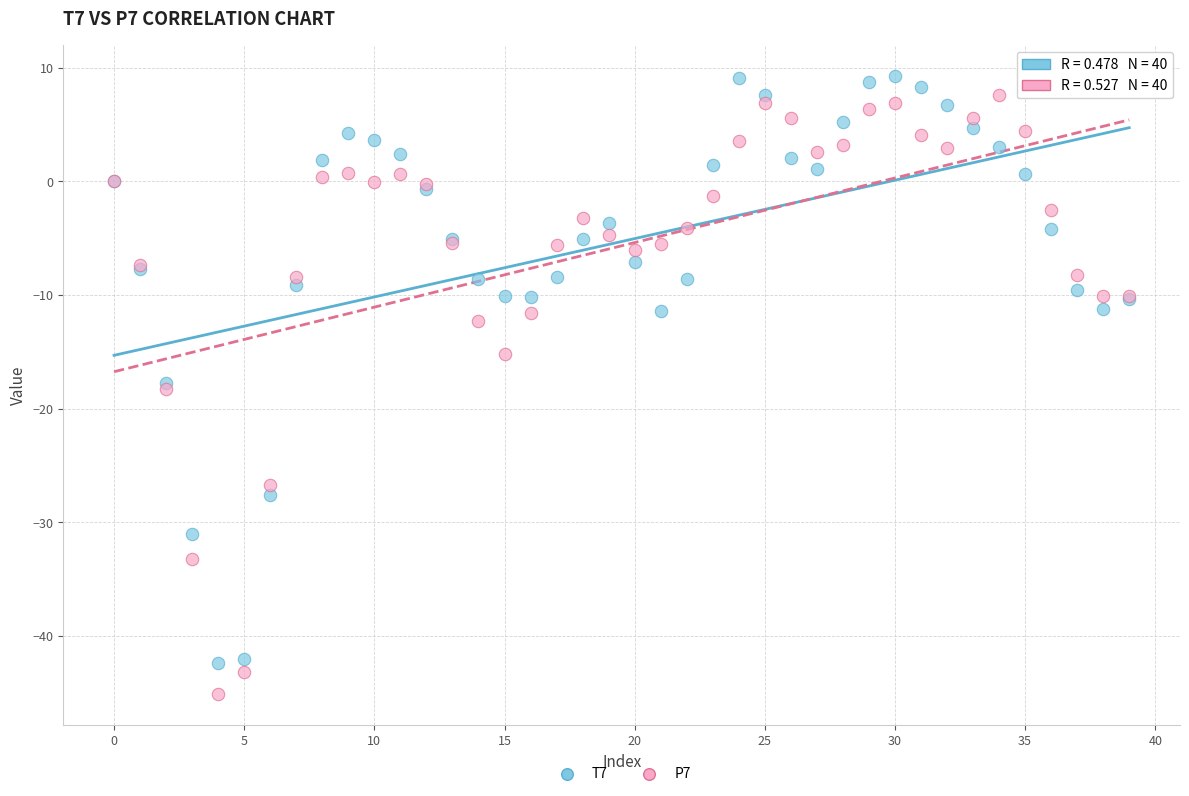

What are all the series names shown in the legend?

T7, P7